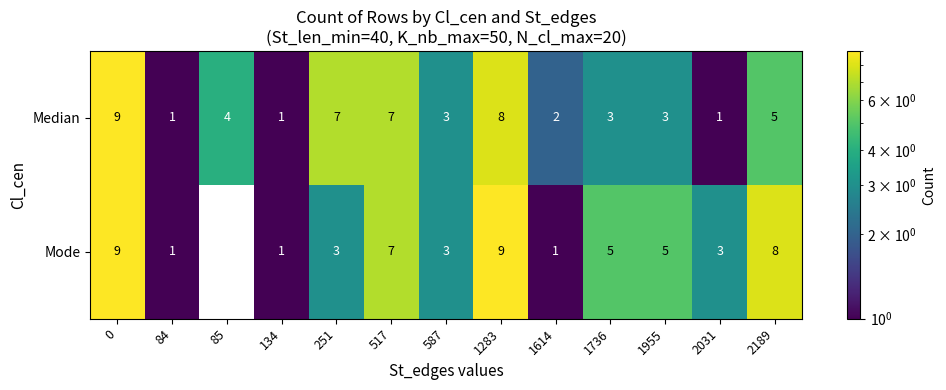

Is it true that Mode equals 7 at 517?

True